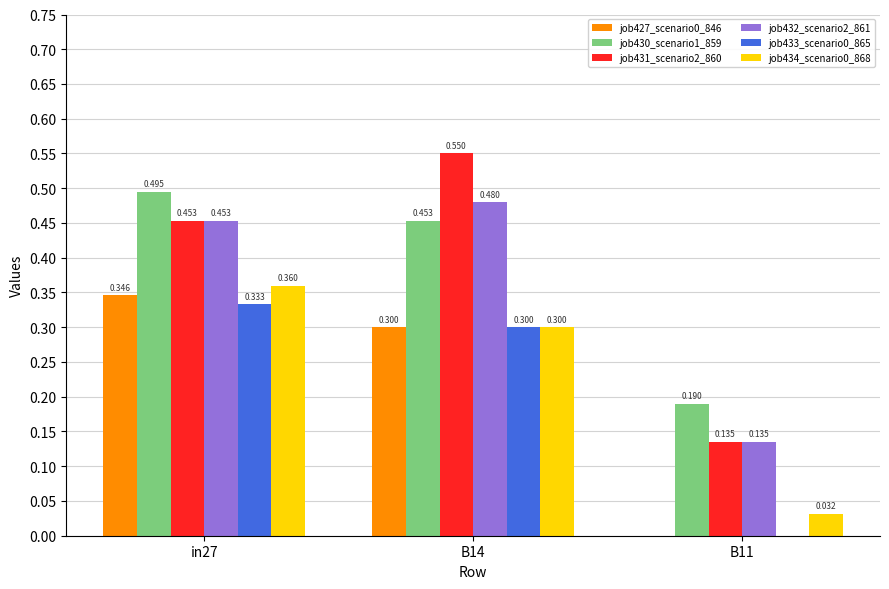

Is the value of job430_scenario1_859 at in27 greater than the value of job433_scenario0_865 at in27?

Yes